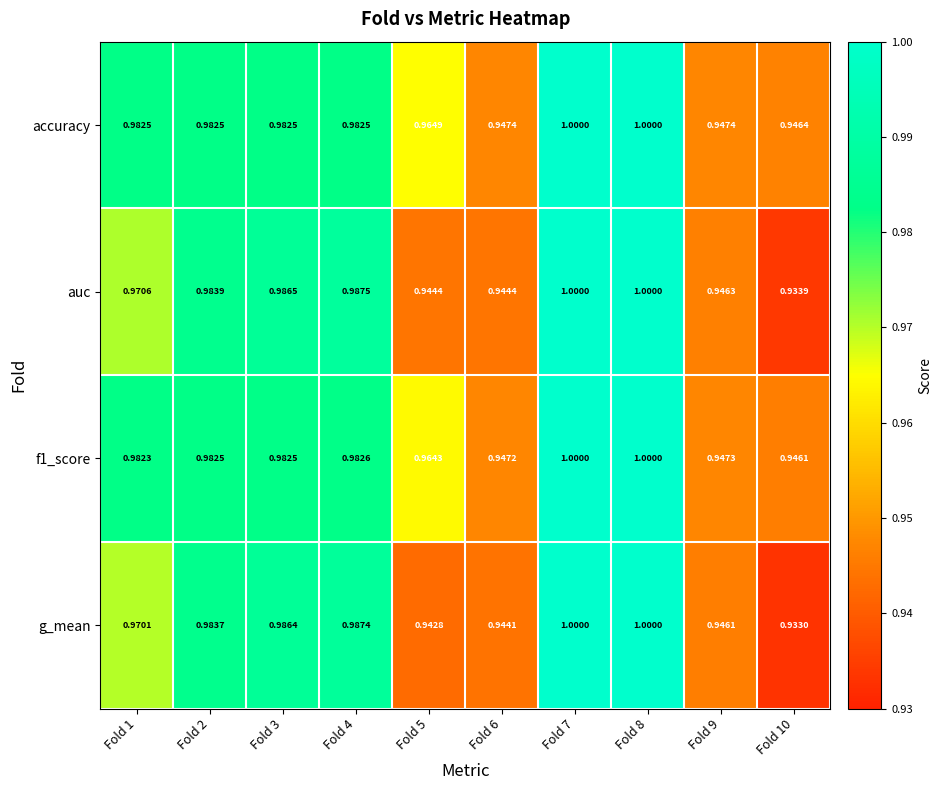

Between Fold 2 and Fold 6, which series saw the biggest shift?

g_mean